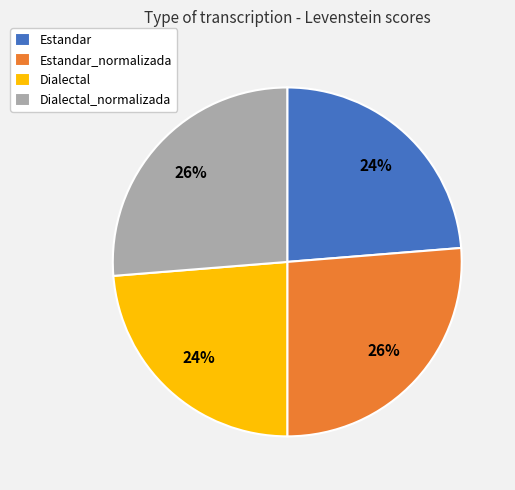

True or false: Dialectal_normalizada accounts for 26% of the total.

True